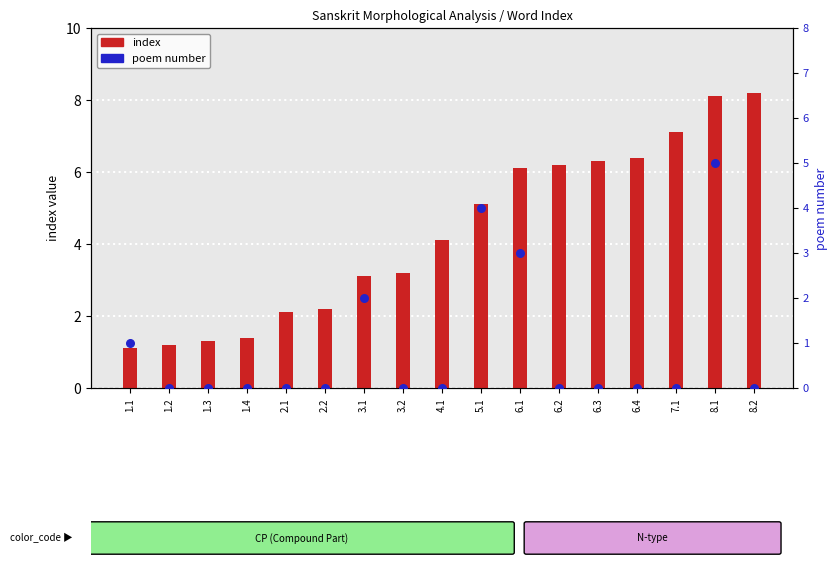

What are all the series names shown in the legend?

index, poem